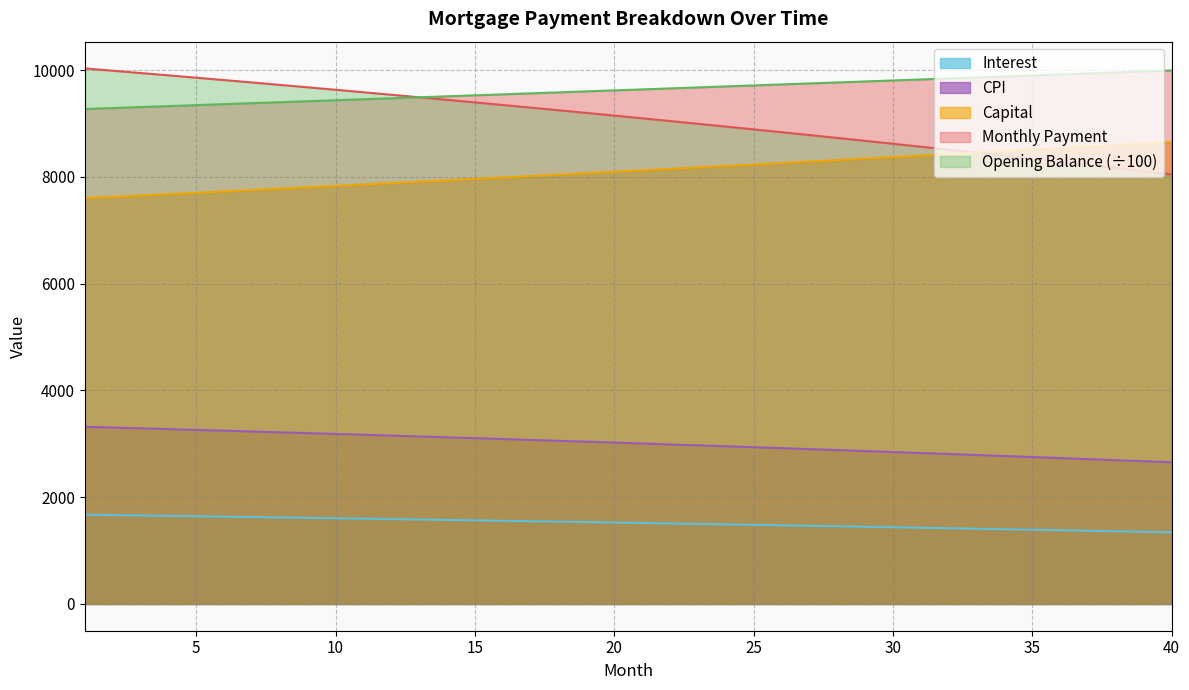

True or false: month_payment and cpi cross at least once.

False